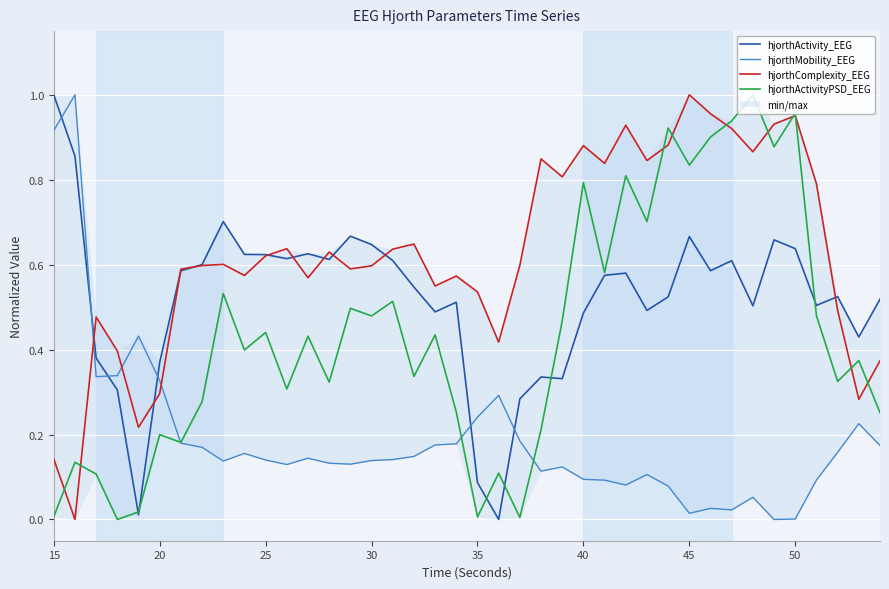

What is the value of the hjorthComplexity_EEG point at the 1st from the left?

0.1